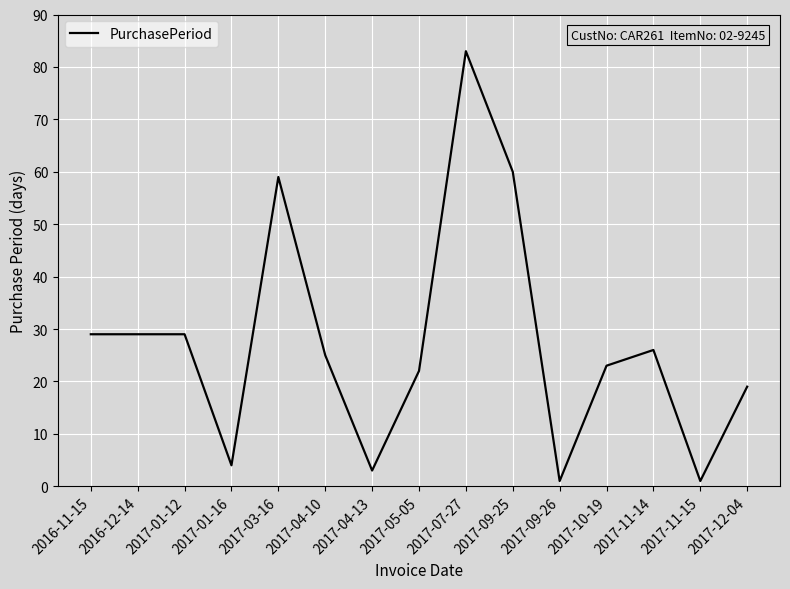

What is the difference between the values at 2017-09-26 and 2017-03-16?

58